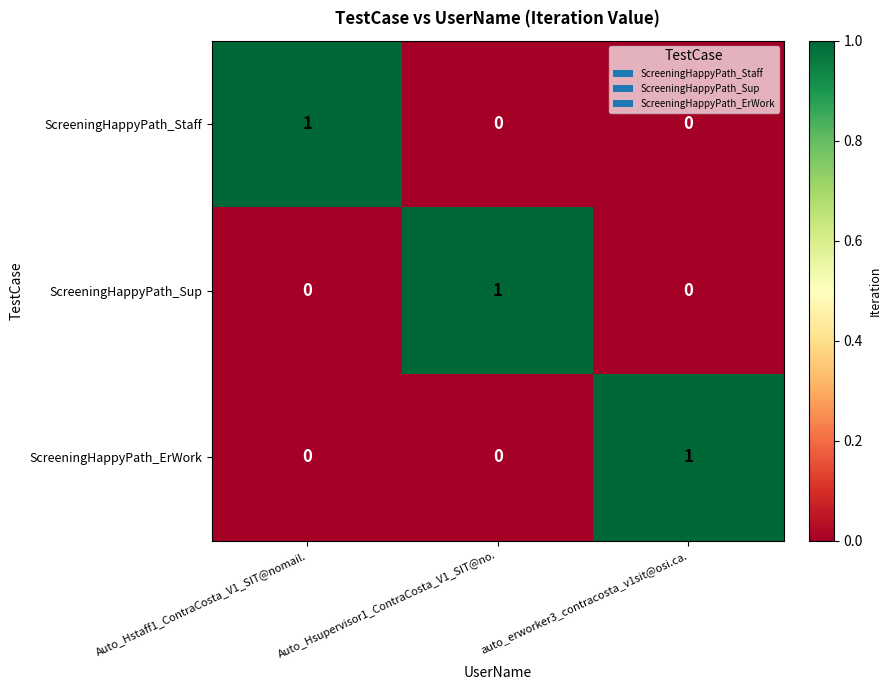

Is it true that ScreeningHappyPath_ErWork equals -1 at Auto_Hstaff1_ContraCosta_V1_SIT@nomail.?

False